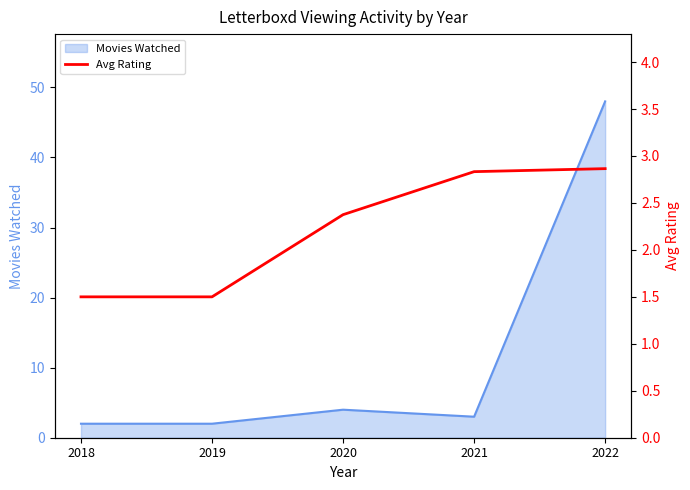

What is the minimum value shown in the chart?

1.5